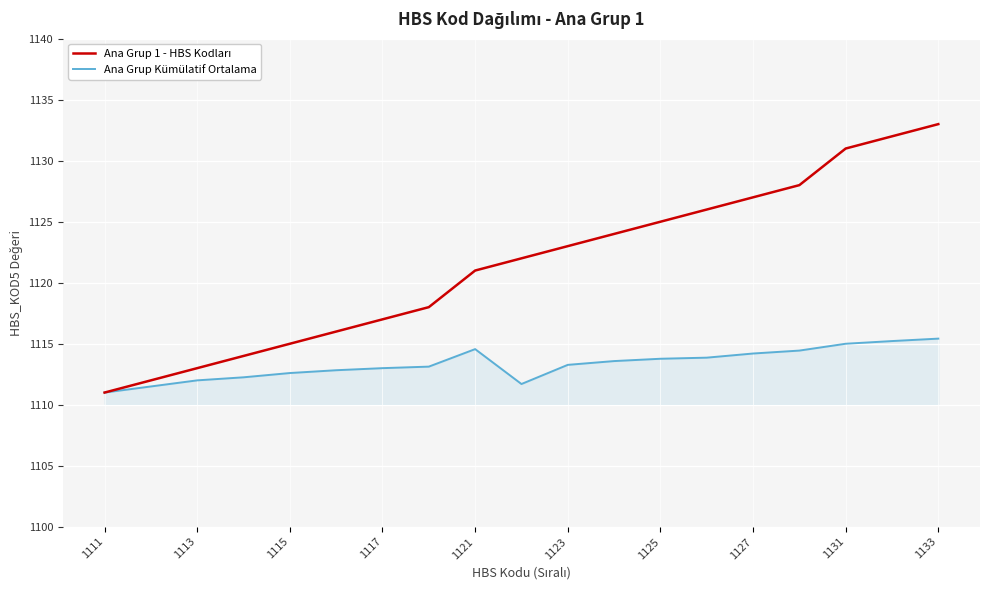

What is the greatest value displayed?

1133.0